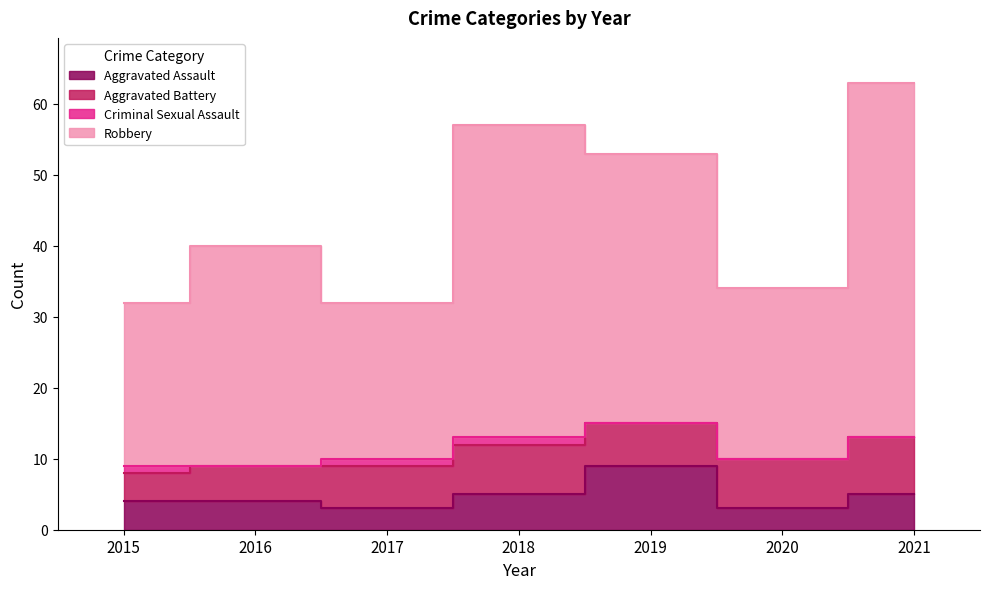

True or false: Robbery and Aggravated Assault cross at least once.

False